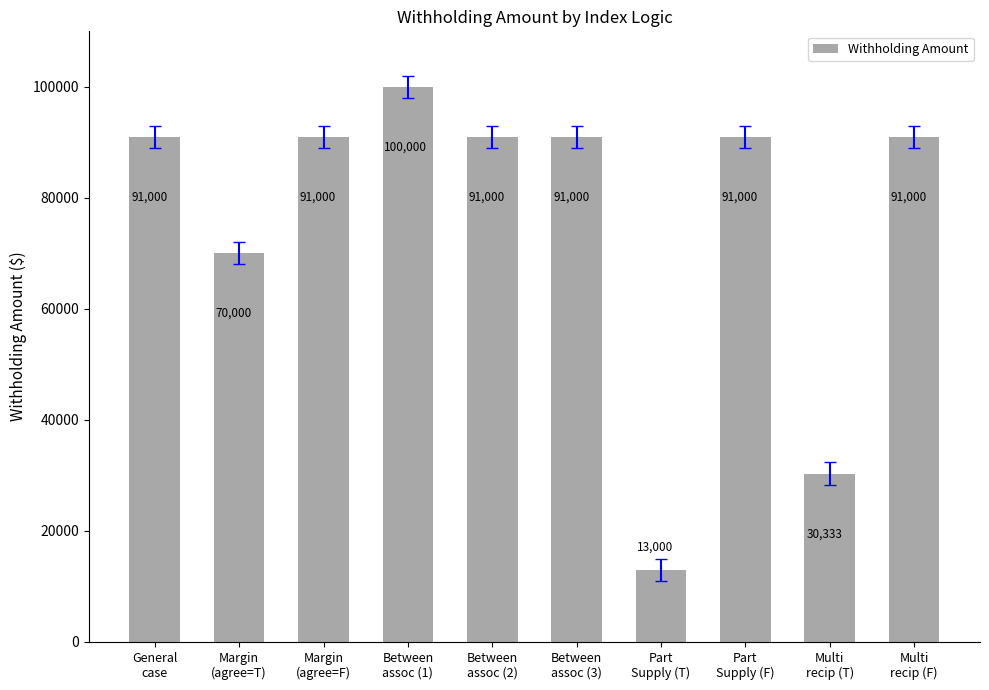

How many categories are shown in the chart?

10